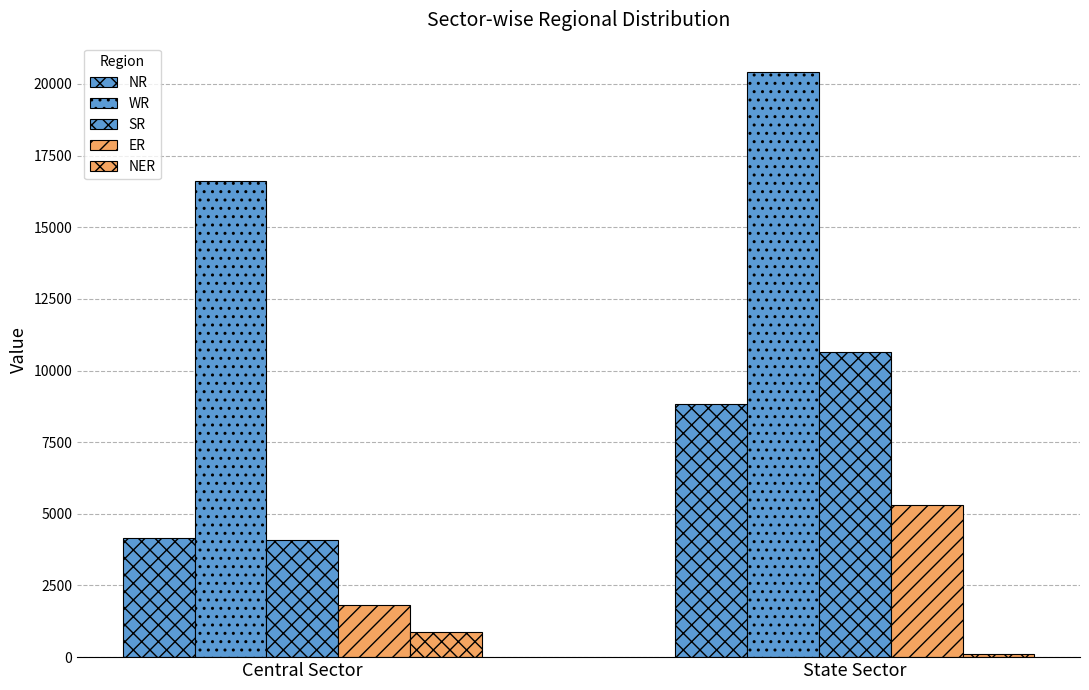

What is the difference between the NER values at State Sector and Central Sector?

766